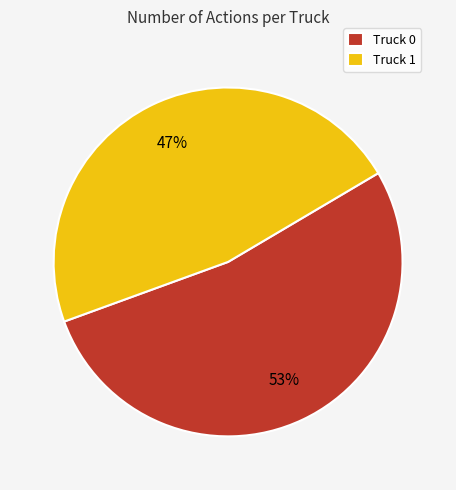

Do Truck 0 and Truck 1 together represent more than half of the pie?

Yes